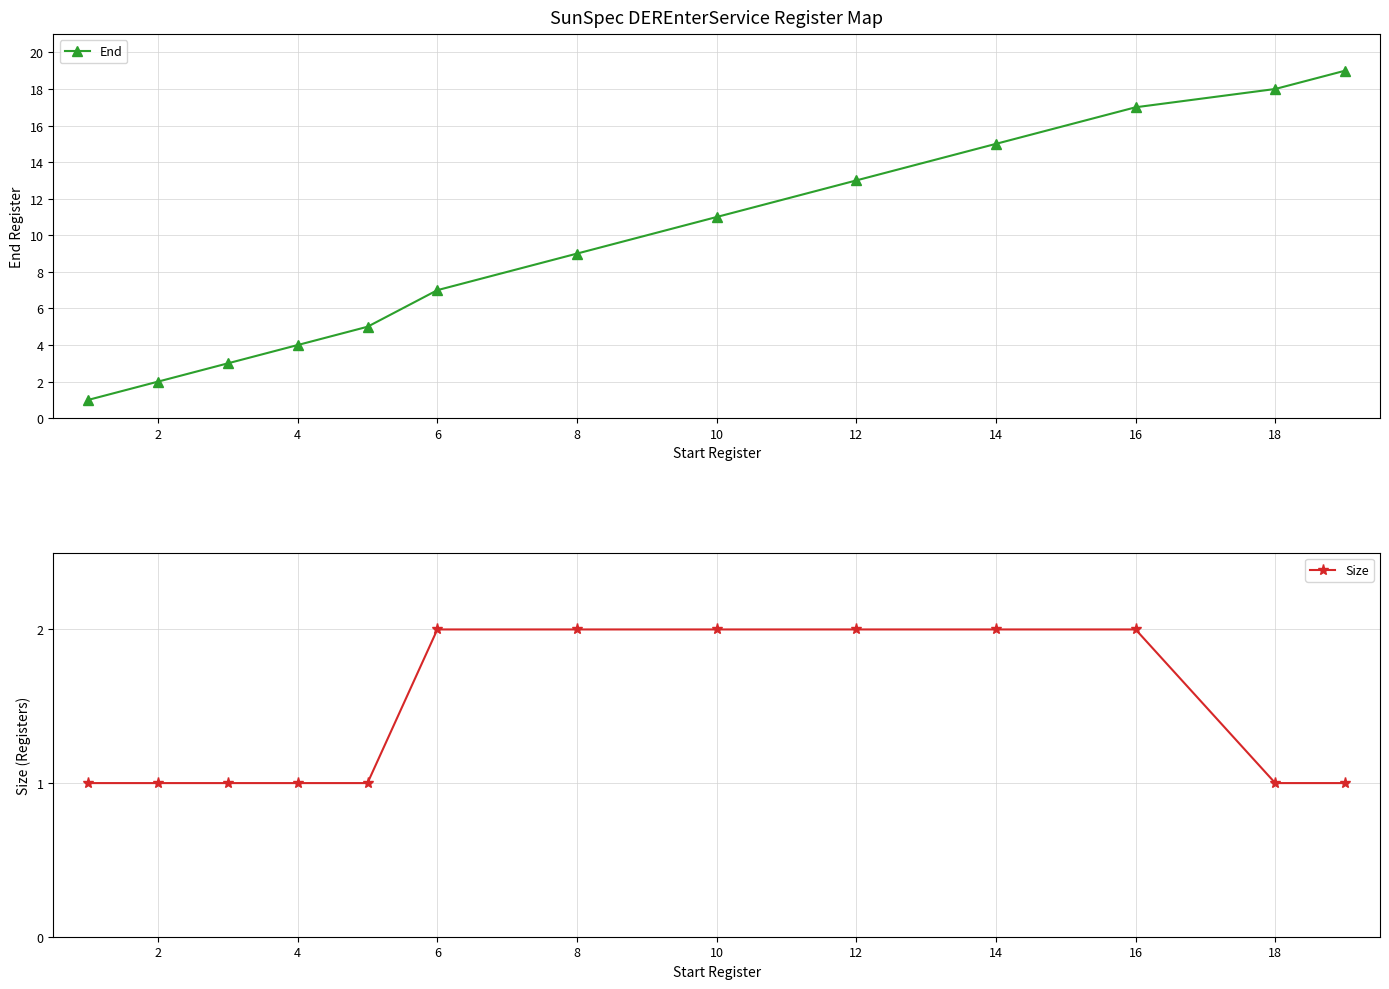

True or false: Size and End intersect in this chart.

False